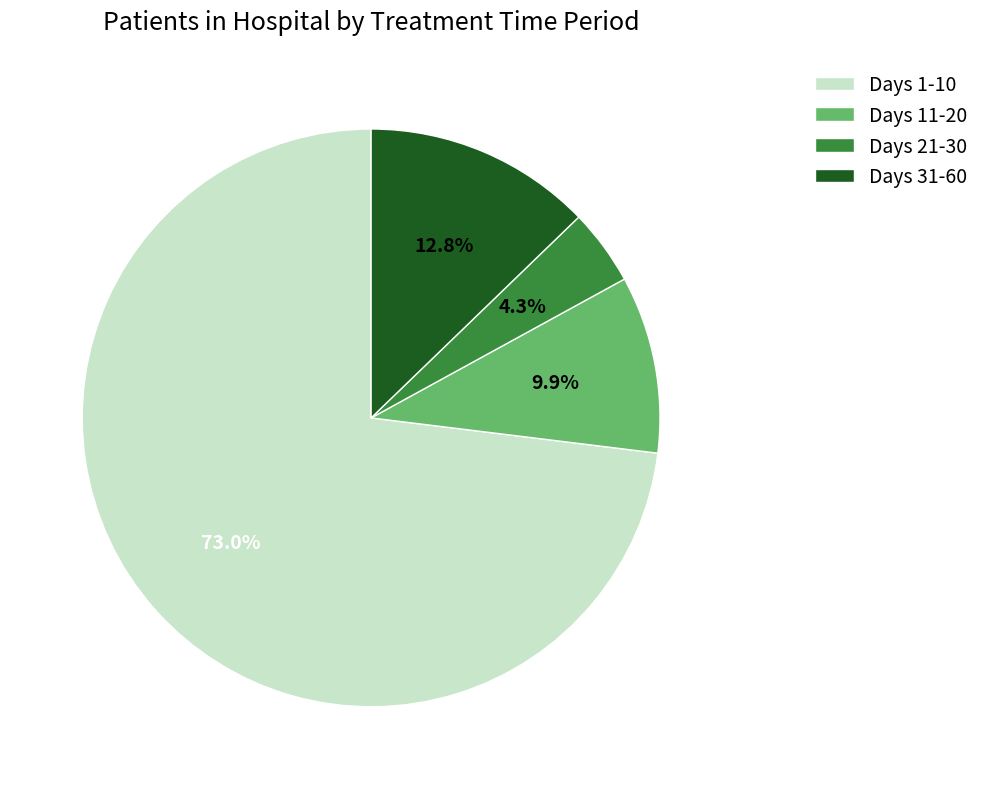

Between Days 31-60 and Days 21-30, which is larger?

Days 31-60